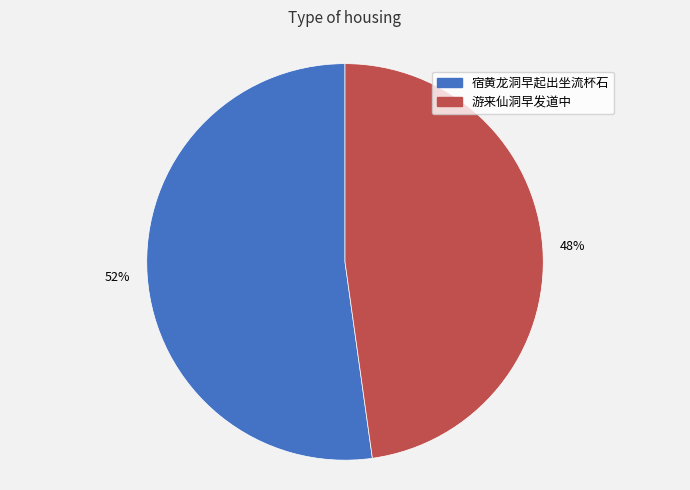

Which category has the biggest portion of the pie?

宿黄龙洞早起出坐流杯石